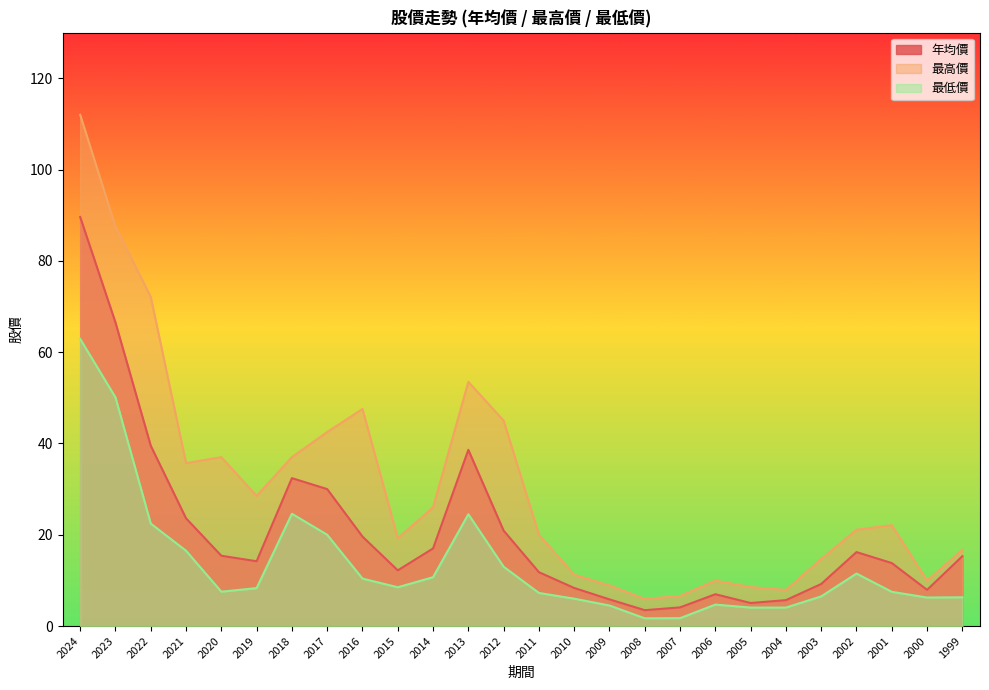

What is the difference between the second highest and second lowest values in the 最低價 series?

48.4